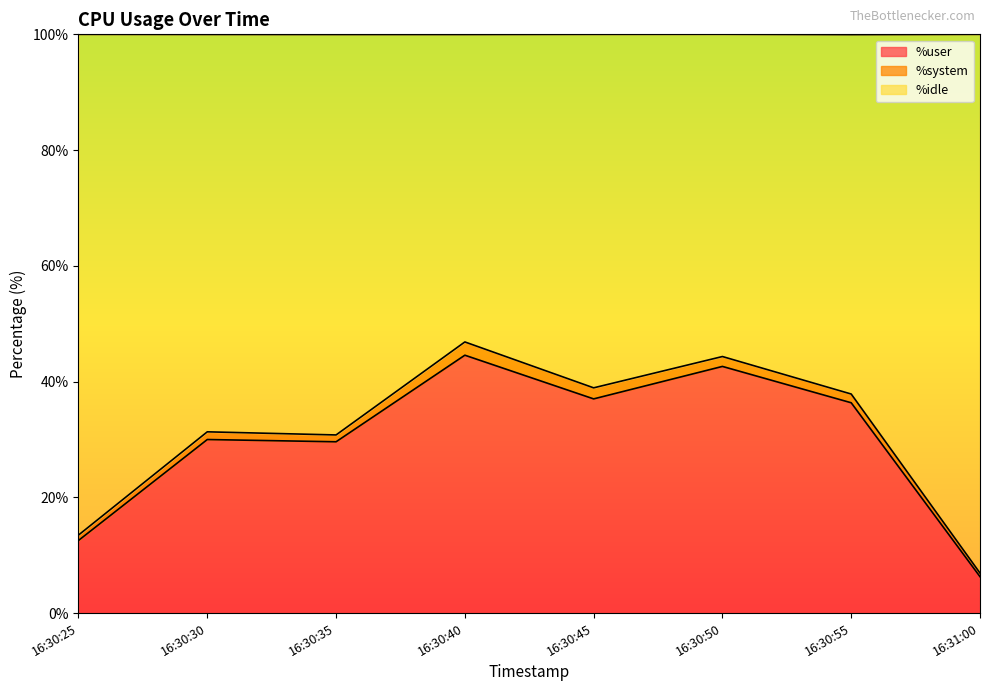

What is the highest value of the %user series?

44.6